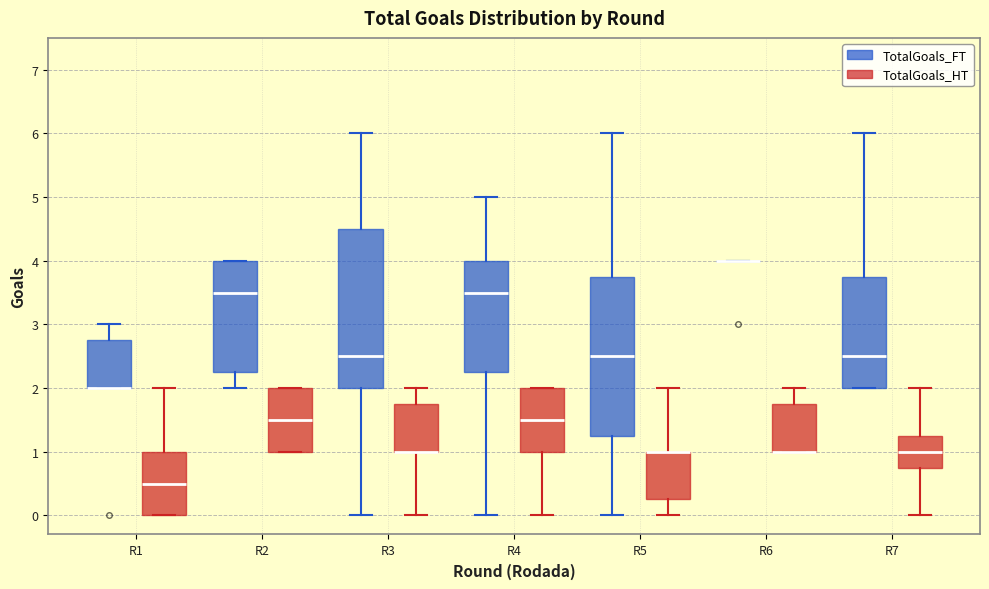

Reading left to right, transcribe this box plot: for each box, give where its median line is, the range the box spans, and where its two whiskers end, as read against the y-axis. The values are not printed on the chart, so give them approximately, as read against the axis.

R1 (TotalGoals_FT): median 2.0 (drawn on the box's lower edge), box 2.0 to 2.8, whiskers 2.0 to 3.0
R1 (TotalGoals_HT): median 0.5, box 0.0 to 1.0, whiskers 0.0 to 2.0
R2 (TotalGoals_FT): median 3.5, box 2.3 to 4.0, whiskers 2.0 to 4.0
R2 (TotalGoals_HT): median 1.5, box 1.0 to 2.0, whiskers 1.0 to 2.0
R3 (TotalGoals_FT): median 2.5, box 2.0 to 4.5, whiskers 0.0 to 6.0
R3 (TotalGoals_HT): median 1.0 (drawn on the box's lower edge), box 1.0 to 1.8, whiskers 0.0 to 2.0
R4 (TotalGoals_FT): median 3.5, box 2.3 to 4.0, whiskers 0.0 to 5.0
R4 (TotalGoals_HT): median 1.5, box 1.0 to 2.0, whiskers 0.0 to 2.0
R5 (TotalGoals_FT): median 2.5, box 1.3 to 3.8, whiskers 0.0 to 6.0
R5 (TotalGoals_HT): median 1.0 (drawn on the box's upper edge), box 0.3 to 1.0, whiskers 0.0 to 2.0
R6 (TotalGoals_FT): box collapsed to a line at 4.0, whiskers 4.0 to 4.0
R6 (TotalGoals_HT): median 1.0 (drawn on the box's lower edge), box 1.0 to 1.8, whiskers 1.0 to 2.0
R7 (TotalGoals_FT): median 2.5, box 2.0 to 3.8, whiskers 2.0 to 6.0
R7 (TotalGoals_HT): median 1.0, box 0.8 to 1.3, whiskers 0.0 to 2.0